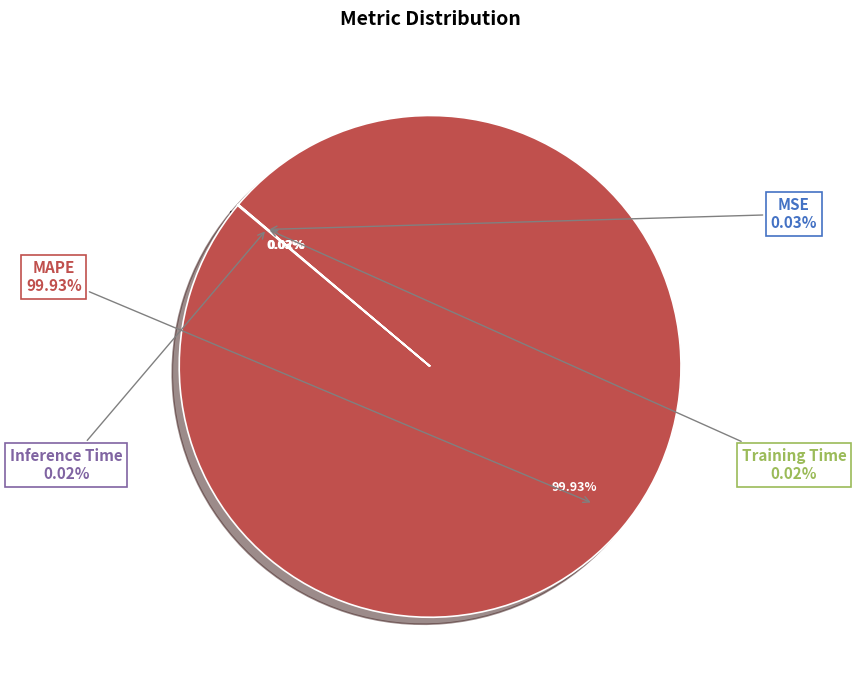

Rank the categories by value from highest to lowest.

MAPE, MSE, Training Time, Inference Time